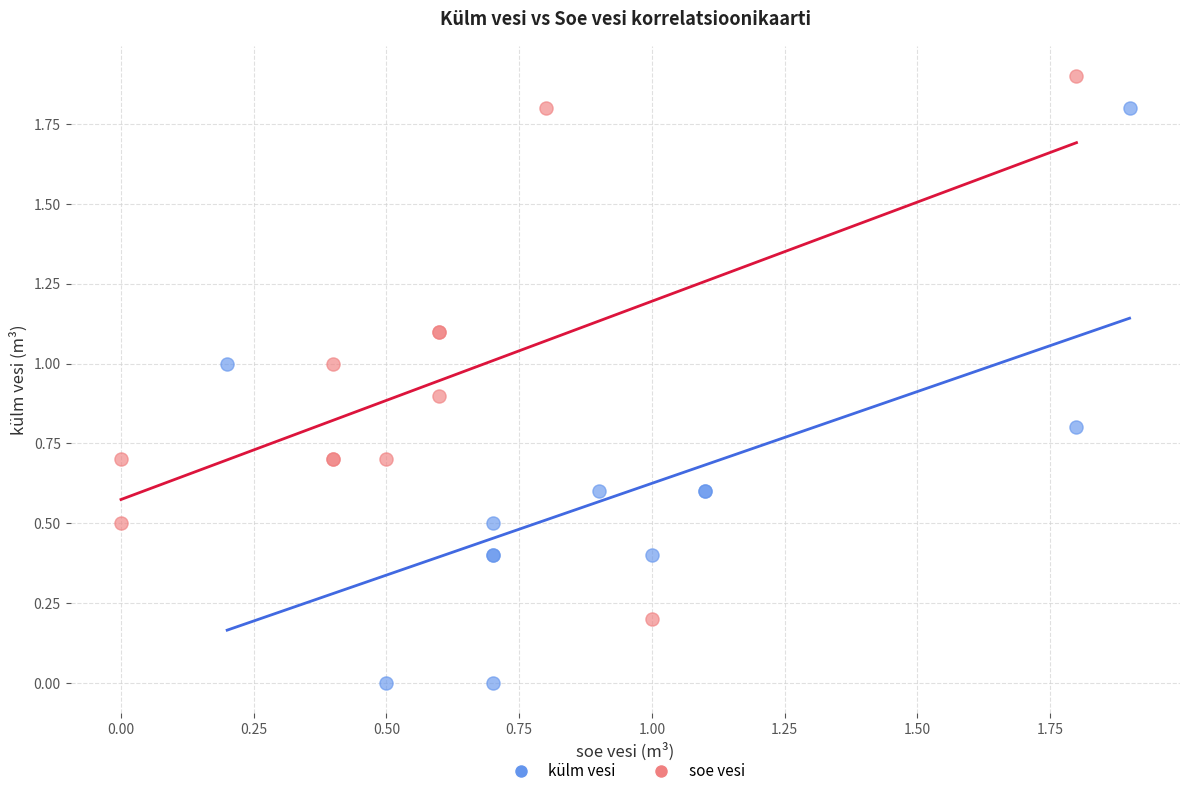

What are all the series names shown in the legend?

külm vesi, soe vesi